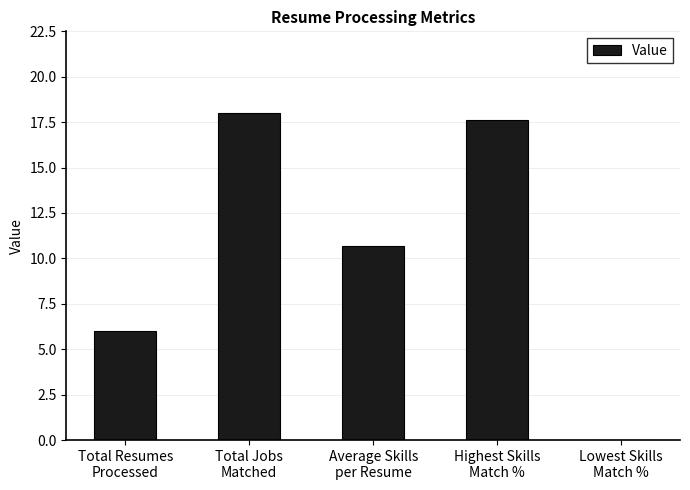

What is the change in value from Total Resumes
Processed to Average Skills
per Resume?

+4.7